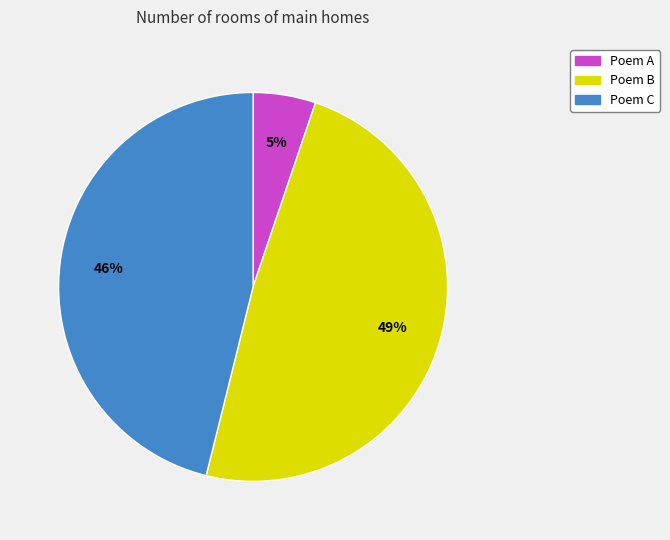

To the nearest percent, what is the average slice percentage?

33%